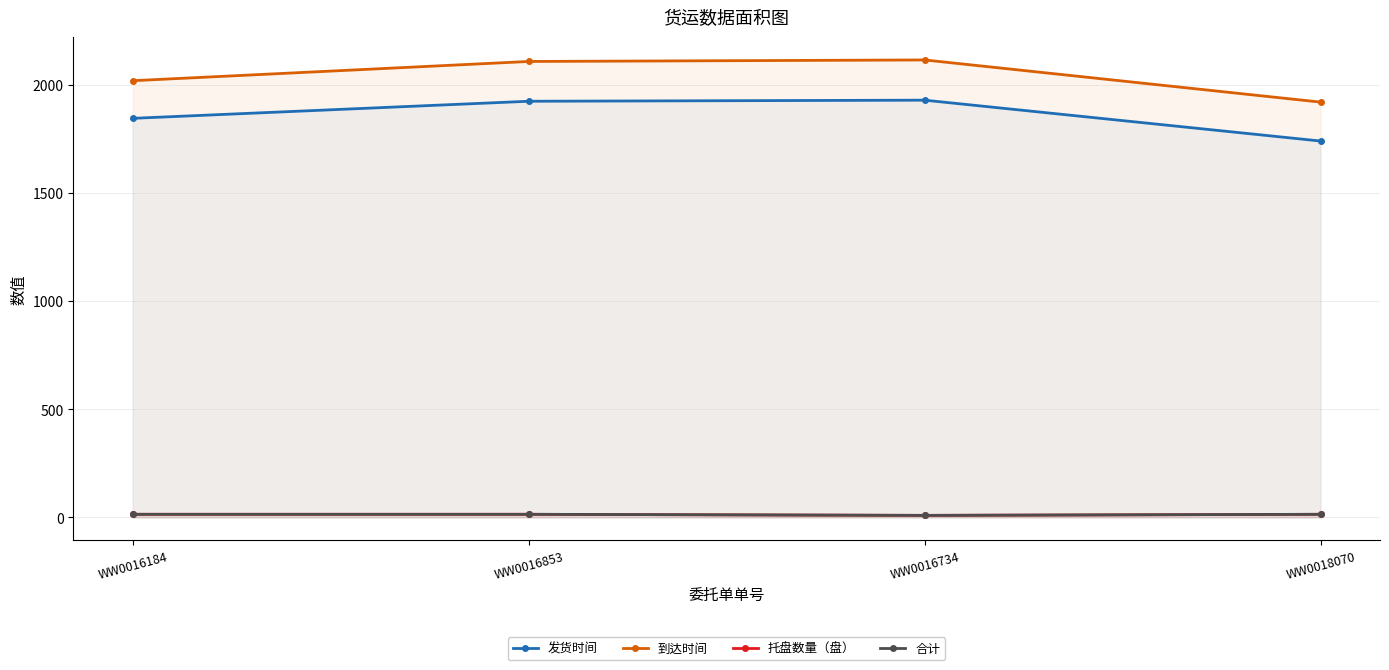

What is the approximate value of 托盘数量（盘） at WW0018070?

14